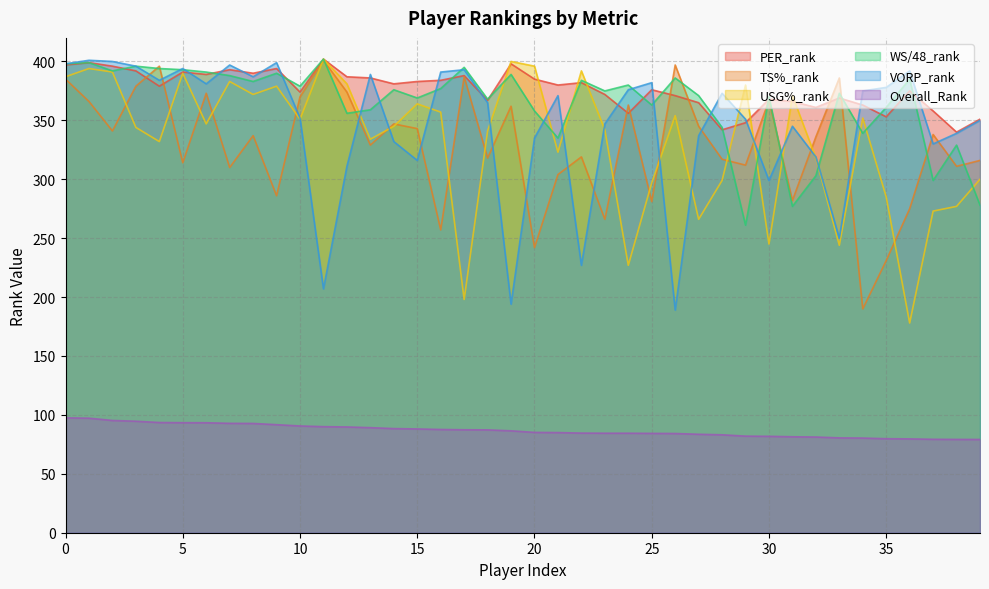

The value of USG%_rank at 18 is 341.0. True or false?

True